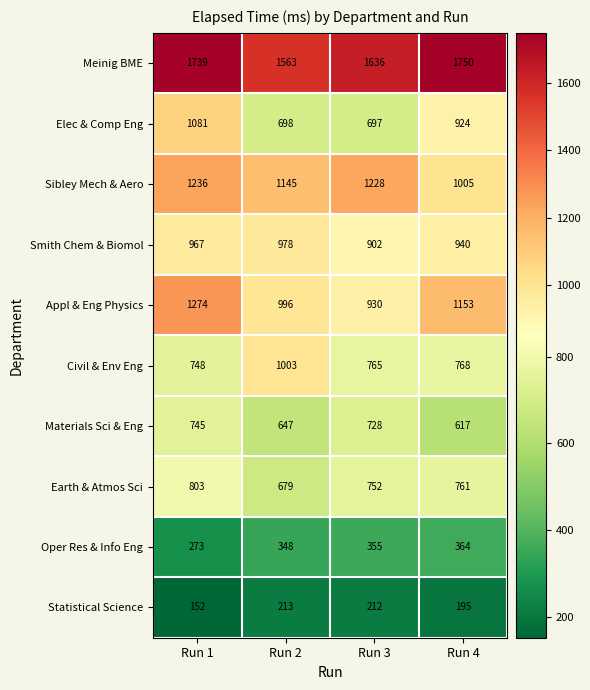

Where is Materials Sci & Eng nearest to the value 681?

Run 2